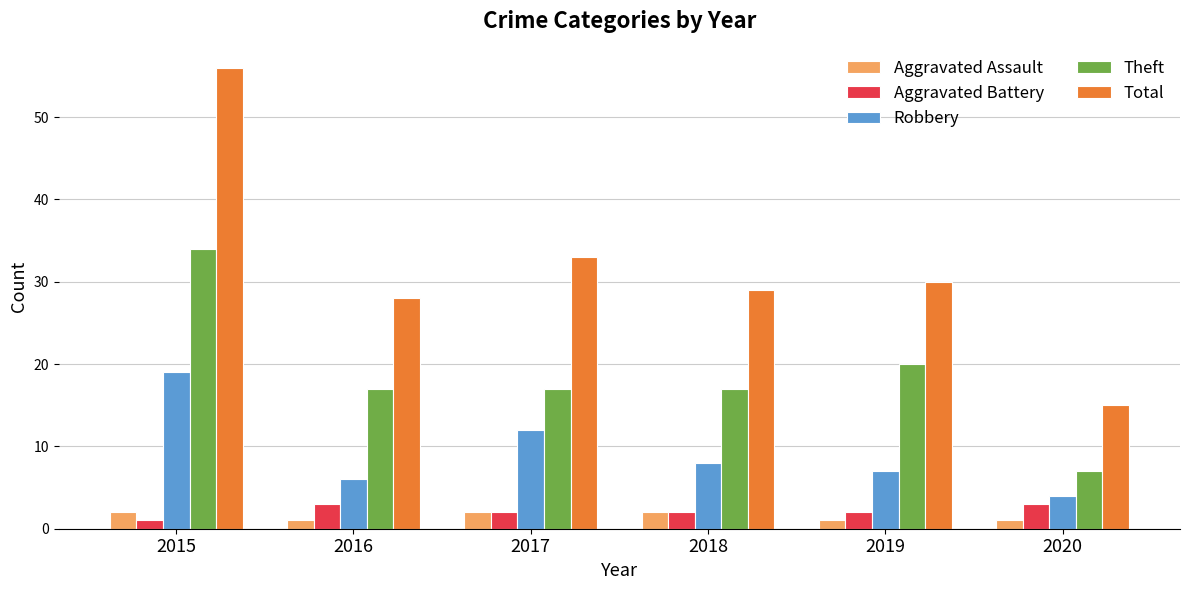

Reading right to left, what are all the values shown in this chart?

Aggravated Assault: 1	1	2	2	1	2
Aggravated Battery: 3	2	2	2	3	1
Robbery: 4	7	8	12	6	19
Theft: 7	20	17	17	17	34
Total: 15	30	29	33	28	56